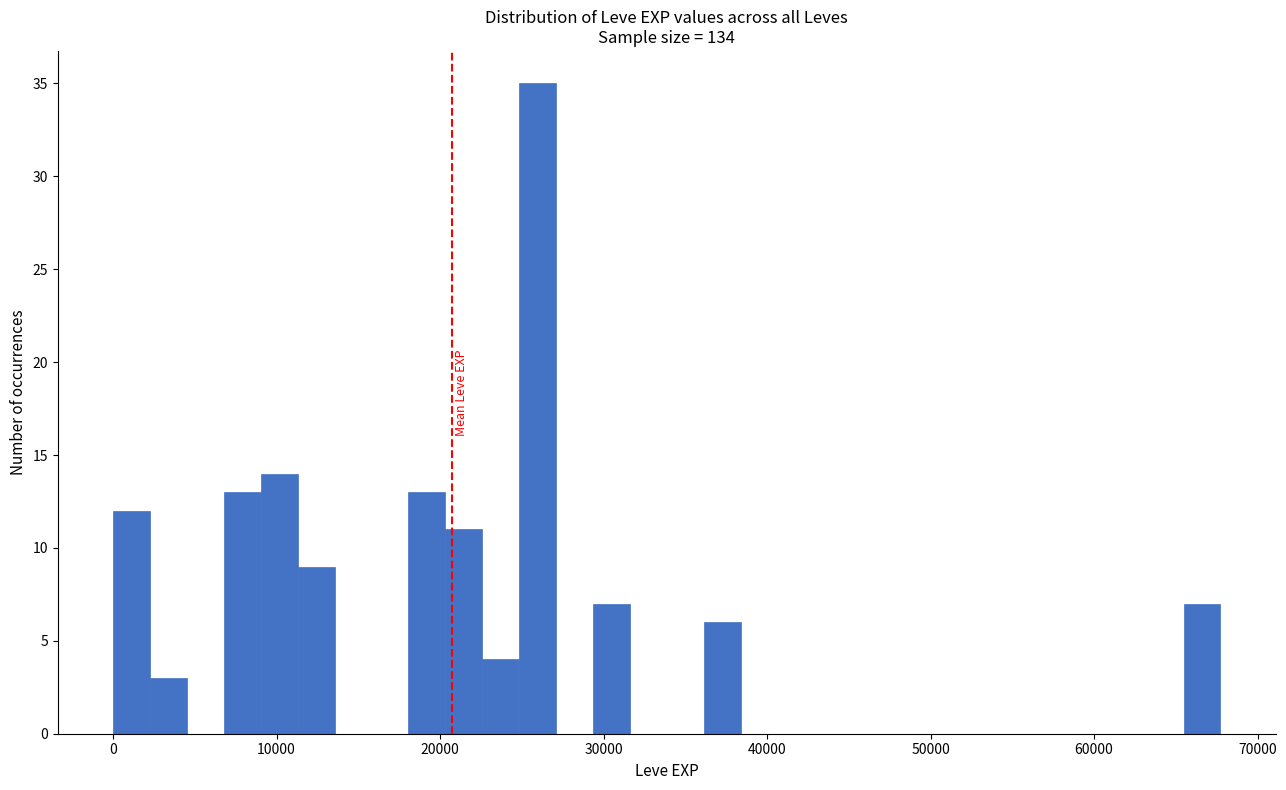

Around what value on the x-axis is the tallest bar? Give the approximate position of its centre, as read against the axis.

26000